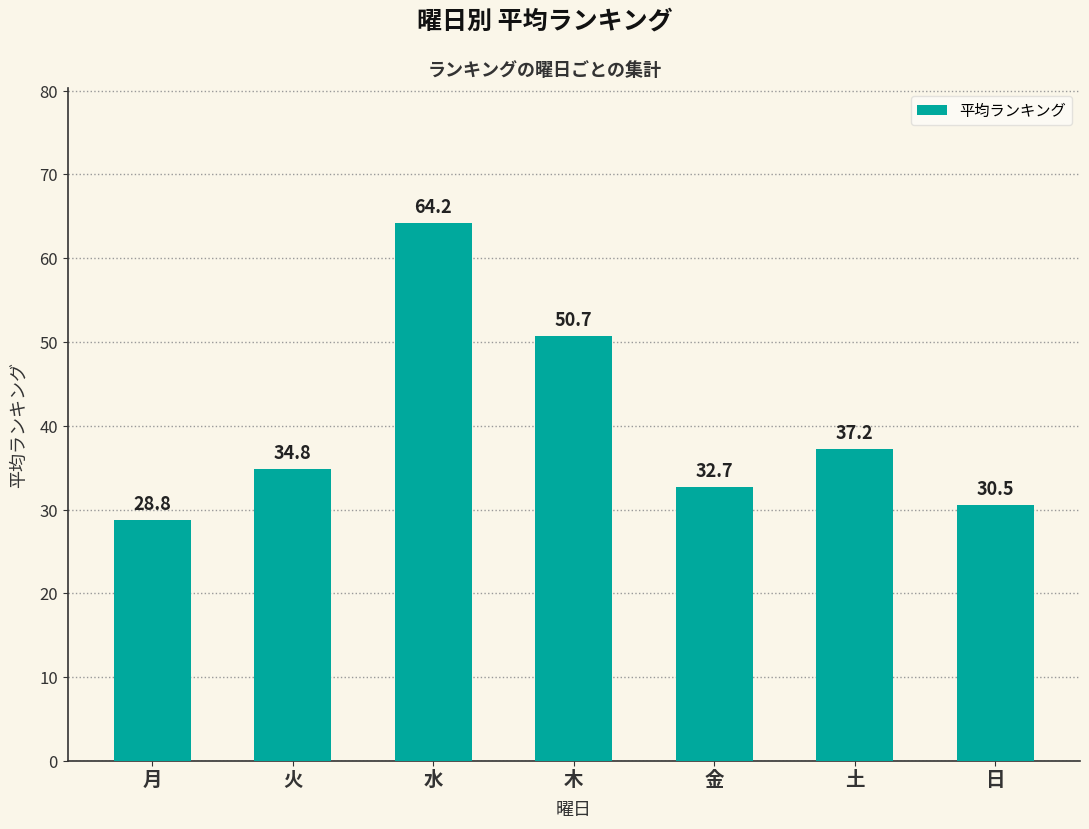

Does the chart contain stacked bars?

No